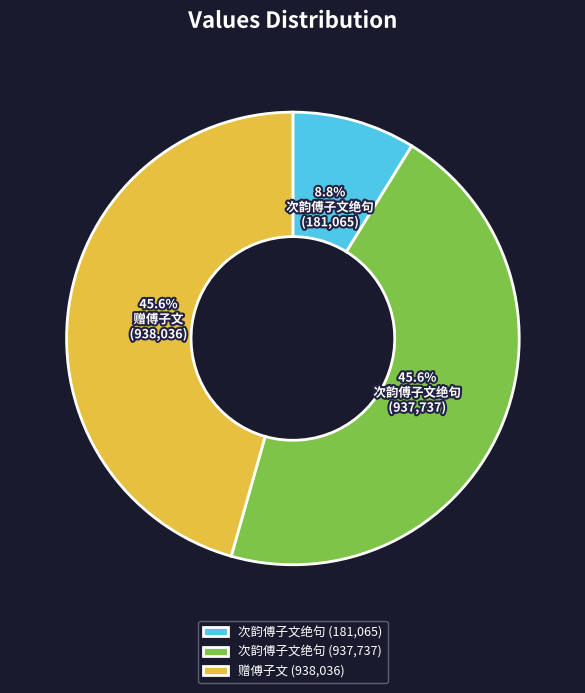

Combined, do 次韵傅子文绝句 (181,065) and 次韵傅子文绝句 (937,737) account for over 50%?

Yes